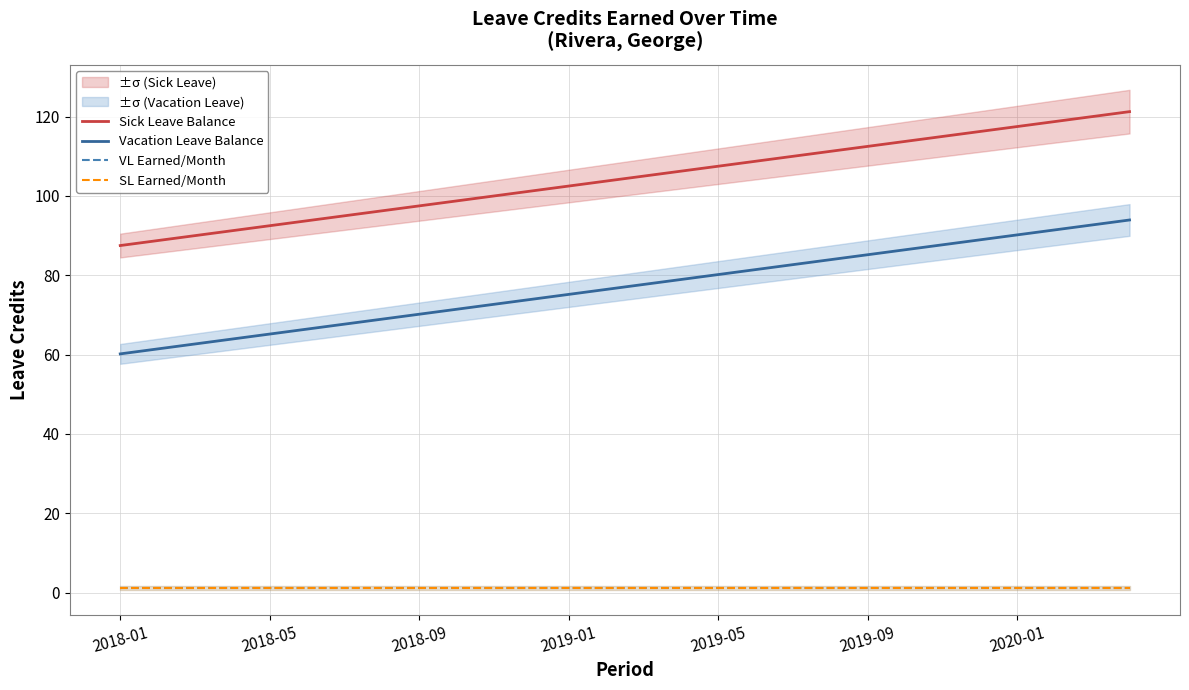

Reading right to left, extract all data points from this chart.

Sick Leave Balance: 121.2	120.0	118.8	117.5	116.2	115.0	113.8	112.5	111.2	110.0	108.8	107.5	106.2	105.0	103.8	102.5	101.2	100.0	98.8	97.5	96.2	95.0	93.8	92.5	91.2	90.0	88.8	87.5
Vacation Leave Balance: 93.9	92.7	91.4	90.2	88.9	87.7	86.4	85.2	83.9	82.7	81.4	80.2	78.9	77.7	76.4	75.2	73.9	72.7	71.4	70.2	68.9	67.7	66.4	65.2	63.9	62.7	61.4	60.2
VL Earned/Month: 1.2	1.2	1.2	1.2	1.2	1.2	1.2	1.2	1.2	1.2	1.2	1.2	1.2	1.2	1.2	1.2	1.2	1.2	1.2	1.2	1.2	1.2	1.2	1.2	1.2	1.2	1.2	1.2
SL Earned/Month: 1.2	1.2	1.2	1.2	1.2	1.2	1.2	1.2	1.2	1.2	1.2	1.2	1.2	1.2	1.2	1.2	1.2	1.2	1.2	1.2	1.2	1.2	1.2	1.2	1.2	1.2	1.2	1.2